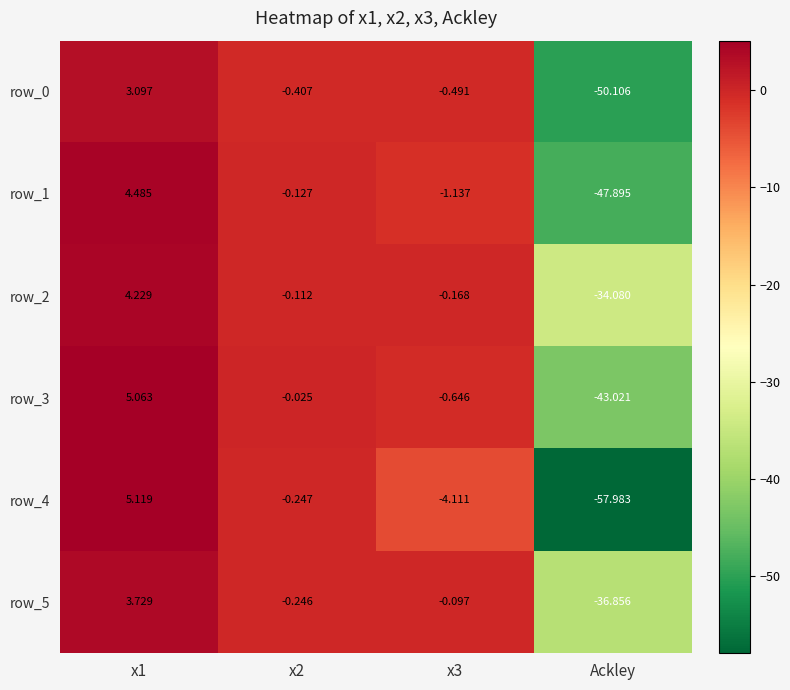

Is the value of row_4 at x3 greater than the value of row_0 at x1?

No